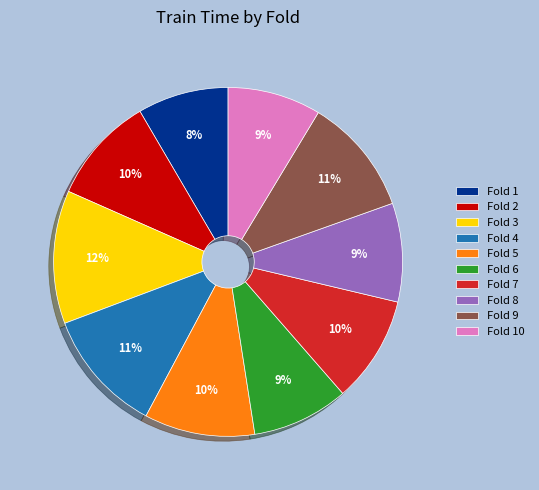

To the nearest percent, what is the difference between the Fold 4 and Fold 3 slice percentages?

1%